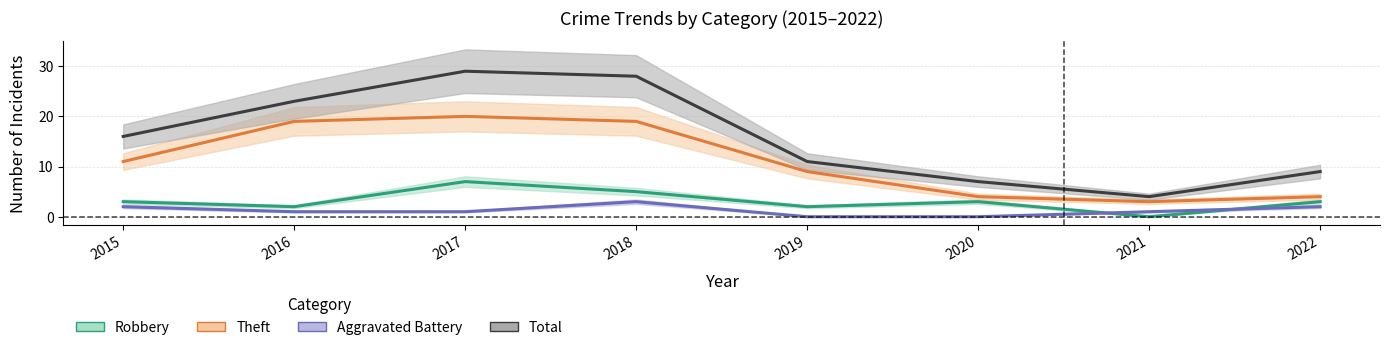

What is the value of the Theft point at the 7th from the left?

3